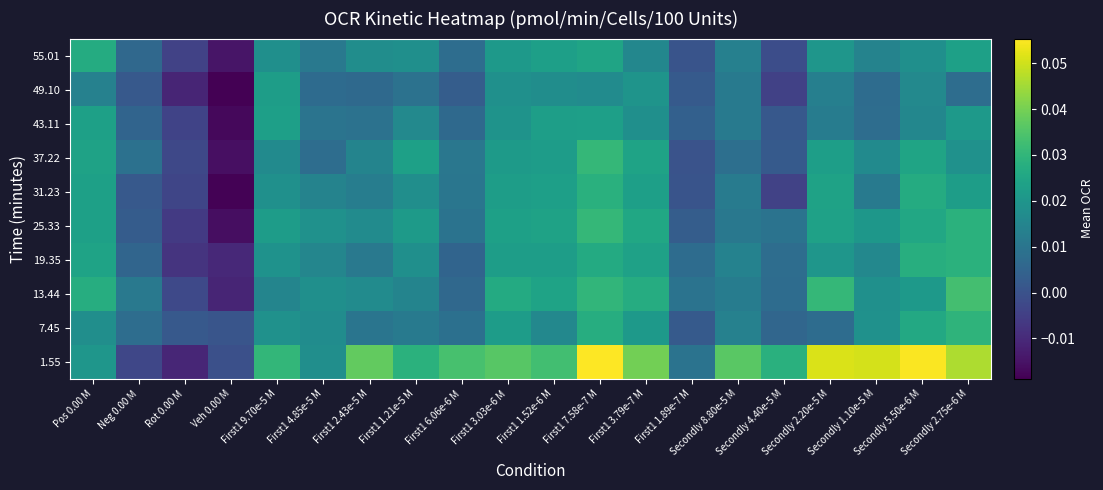

Reading right to left, extract all data points from this chart.

1.55: Secondly 2.75e-6 M=0.0	Secondly 5.50e-6 M=0.1	Secondly 1.10e-5 M=0.1	Secondly 2.20e-5 M=0.1	Secondly 4.40e-5 M=0.0	Secondly 8.80e-5 M=0.0	First1 1.89e-7 M=0.0	First1 3.79e-7 M=0.0	First1 7.58e-7 M=0.1	First1 1.52e-6 M=0.0	First1 3.03e-6 M=0.0	First1 6.06e-6 M=0.0	First1 1.21e-5 M=0.0	First1 2.43e-5 M=0.0	First1 4.85e-5 M=0.0	First1 9.70e-5 M=0.0	Veh 0.00 M=-0.0	Rot 0.00 M=-0.0	Neg 0.00 M=-0.0	Pos 0.00 M=0.0
7.45: Secondly 2.75e-6 M=0.0	Secondly 5.50e-6 M=0.0	Secondly 1.10e-5 M=0.0	Secondly 2.20e-5 M=0.0	Secondly 4.40e-5 M=0.0	Secondly 8.80e-5 M=0.0	First1 1.89e-7 M=0.0	First1 3.79e-7 M=0.0	First1 7.58e-7 M=0.0	First1 1.52e-6 M=0.0	First1 3.03e-6 M=0.0	First1 6.06e-6 M=0.0	First1 1.21e-5 M=0.0	First1 2.43e-5 M=0.0	First1 4.85e-5 M=0.0	First1 9.70e-5 M=0.0	Veh 0.00 M=0.0	Rot 0.00 M=0.0	Neg 0.00 M=0.0	Pos 0.00 M=0.0
13.44: Secondly 2.75e-6 M=0.0	Secondly 5.50e-6 M=0.0	Secondly 1.10e-5 M=0.0	Secondly 2.20e-5 M=0.0	Secondly 4.40e-5 M=0.0	Secondly 8.80e-5 M=0.0	First1 1.89e-7 M=0.0	First1 3.79e-7 M=0.0	First1 7.58e-7 M=0.0	First1 1.52e-6 M=0.0	First1 3.03e-6 M=0.0	First1 6.06e-6 M=0.0	First1 1.21e-5 M=0.0	First1 2.43e-5 M=0.0	First1 4.85e-5 M=0.0	First1 9.70e-5 M=0.0	Veh 0.00 M=-0.0	Rot 0.00 M=-0.0	Neg 0.00 M=0.0	Pos 0.00 M=0.0
19.35: Secondly 2.75e-6 M=0.0	Secondly 5.50e-6 M=0.0	Secondly 1.10e-5 M=0.0	Secondly 2.20e-5 M=0.0	Secondly 4.40e-5 M=0.0	Secondly 8.80e-5 M=0.0	First1 1.89e-7 M=0.0	First1 3.79e-7 M=0.0	First1 7.58e-7 M=0.0	First1 1.52e-6 M=0.0	First1 3.03e-6 M=0.0	First1 6.06e-6 M=0.0	First1 1.21e-5 M=0.0	First1 2.43e-5 M=0.0	First1 4.85e-5 M=0.0	First1 9.70e-5 M=0.0	Veh 0.00 M=-0.0	Rot 0.00 M=-0.0	Neg 0.00 M=0.0	Pos 0.00 M=0.0
25.33: Secondly 2.75e-6 M=0.0	Secondly 5.50e-6 M=0.0	Secondly 1.10e-5 M=0.0	Secondly 2.20e-5 M=0.0	Secondly 4.40e-5 M=0.0	Secondly 8.80e-5 M=0.0	First1 1.89e-7 M=0.0	First1 3.79e-7 M=0.0	First1 7.58e-7 M=0.0	First1 1.52e-6 M=0.0	First1 3.03e-6 M=0.0	First1 6.06e-6 M=0.0	First1 1.21e-5 M=0.0	First1 2.43e-5 M=0.0	First1 4.85e-5 M=0.0	First1 9.70e-5 M=0.0	Veh 0.00 M=-0.0	Rot 0.00 M=-0.0	Neg 0.00 M=0.0	Pos 0.00 M=0.0
31.23: Secondly 2.75e-6 M=0.0	Secondly 5.50e-6 M=0.0	Secondly 1.10e-5 M=0.0	Secondly 2.20e-5 M=0.0	Secondly 4.40e-5 M=-0.0	Secondly 8.80e-5 M=0.0	First1 1.89e-7 M=0.0	First1 3.79e-7 M=0.0	First1 7.58e-7 M=0.0	First1 1.52e-6 M=0.0	First1 3.03e-6 M=0.0	First1 6.06e-6 M=0.0	First1 1.21e-5 M=0.0	First1 2.43e-5 M=0.0	First1 4.85e-5 M=0.0	First1 9.70e-5 M=0.0	Veh 0.00 M=-0.0	Rot 0.00 M=-0.0	Neg 0.00 M=0.0	Pos 0.00 M=0.0
37.22: Secondly 2.75e-6 M=0.0	Secondly 5.50e-6 M=0.0	Secondly 1.10e-5 M=0.0	Secondly 2.20e-5 M=0.0	Secondly 4.40e-5 M=0.0	Secondly 8.80e-5 M=0.0	First1 1.89e-7 M=0.0	First1 3.79e-7 M=0.0	First1 7.58e-7 M=0.0	First1 1.52e-6 M=0.0	First1 3.03e-6 M=0.0	First1 6.06e-6 M=0.0	First1 1.21e-5 M=0.0	First1 2.43e-5 M=0.0	First1 4.85e-5 M=0.0	First1 9.70e-5 M=0.0	Veh 0.00 M=-0.0	Rot 0.00 M=-0.0	Neg 0.00 M=0.0	Pos 0.00 M=0.0
43.11: Secondly 2.75e-6 M=0.0	Secondly 5.50e-6 M=0.0	Secondly 1.10e-5 M=0.0	Secondly 2.20e-5 M=0.0	Secondly 4.40e-5 M=0.0	Secondly 8.80e-5 M=0.0	First1 1.89e-7 M=0.0	First1 3.79e-7 M=0.0	First1 7.58e-7 M=0.0	First1 1.52e-6 M=0.0	First1 3.03e-6 M=0.0	First1 6.06e-6 M=0.0	First1 1.21e-5 M=0.0	First1 2.43e-5 M=0.0	First1 4.85e-5 M=0.0	First1 9.70e-5 M=0.0	Veh 0.00 M=-0.0	Rot 0.00 M=-0.0	Neg 0.00 M=0.0	Pos 0.00 M=0.0
49.10: Secondly 2.75e-6 M=0.0	Secondly 5.50e-6 M=0.0	Secondly 1.10e-5 M=0.0	Secondly 2.20e-5 M=0.0	Secondly 4.40e-5 M=-0.0	Secondly 8.80e-5 M=0.0	First1 1.89e-7 M=0.0	First1 3.79e-7 M=0.0	First1 7.58e-7 M=0.0	First1 1.52e-6 M=0.0	First1 3.03e-6 M=0.0	First1 6.06e-6 M=0.0	First1 1.21e-5 M=0.0	First1 2.43e-5 M=0.0	First1 4.85e-5 M=0.0	First1 9.70e-5 M=0.0	Veh 0.00 M=-0.0	Rot 0.00 M=-0.0	Neg 0.00 M=0.0	Pos 0.00 M=0.0
55.01: Secondly 2.75e-6 M=0.0	Secondly 5.50e-6 M=0.0	Secondly 1.10e-5 M=0.0	Secondly 2.20e-5 M=0.0	Secondly 4.40e-5 M=-0.0	Secondly 8.80e-5 M=0.0	First1 1.89e-7 M=0.0	First1 3.79e-7 M=0.0	First1 7.58e-7 M=0.0	First1 1.52e-6 M=0.0	First1 3.03e-6 M=0.0	First1 6.06e-6 M=0.0	First1 1.21e-5 M=0.0	First1 2.43e-5 M=0.0	First1 4.85e-5 M=0.0	First1 9.70e-5 M=0.0	Veh 0.00 M=-0.0	Rot 0.00 M=-0.0	Neg 0.00 M=0.0	Pos 0.00 M=0.0